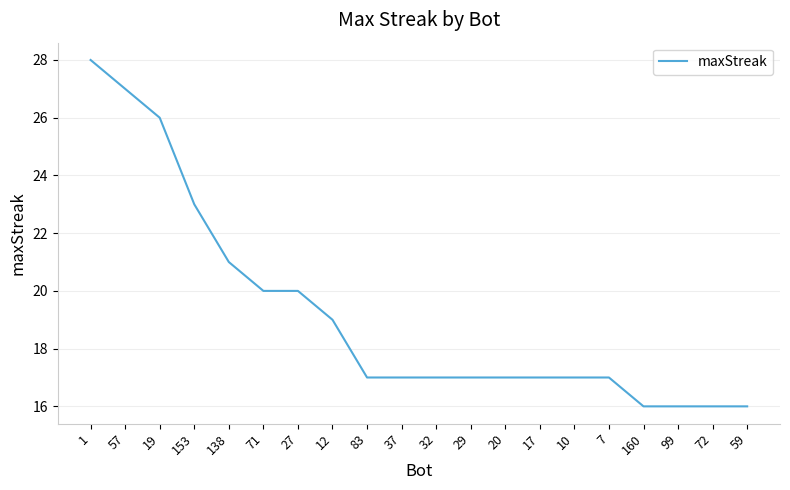

What is the difference between the maximum and minimum values?

12